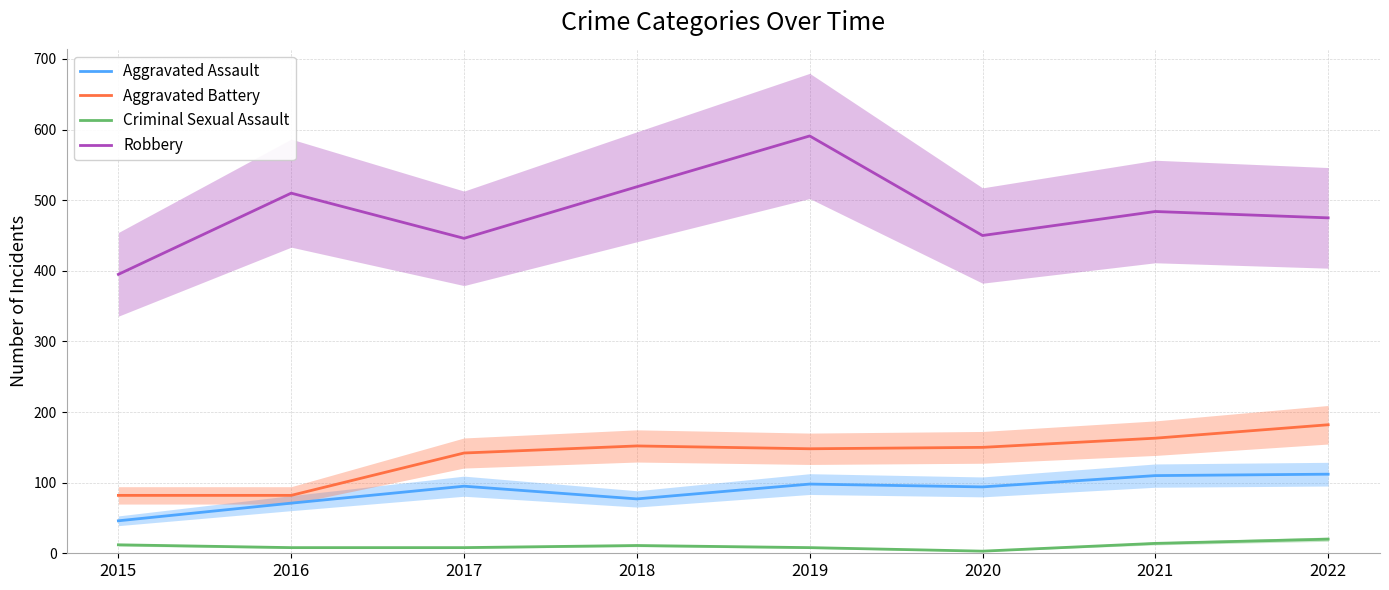

Is it true that Aggravated Battery equals 221 at 2017?

False